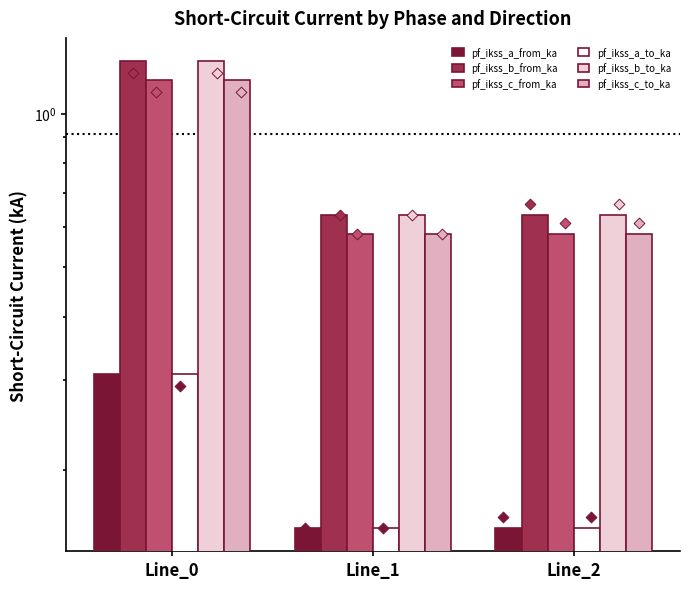

What is the total value across all series at Line_1?

2.7